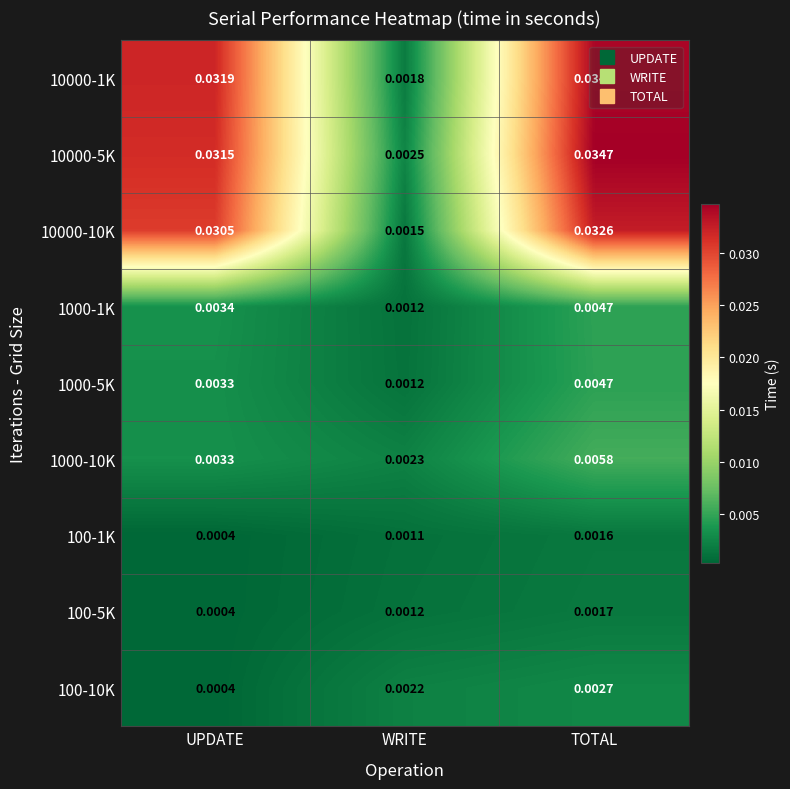

Which category has the highest value across all series?

TOTAL